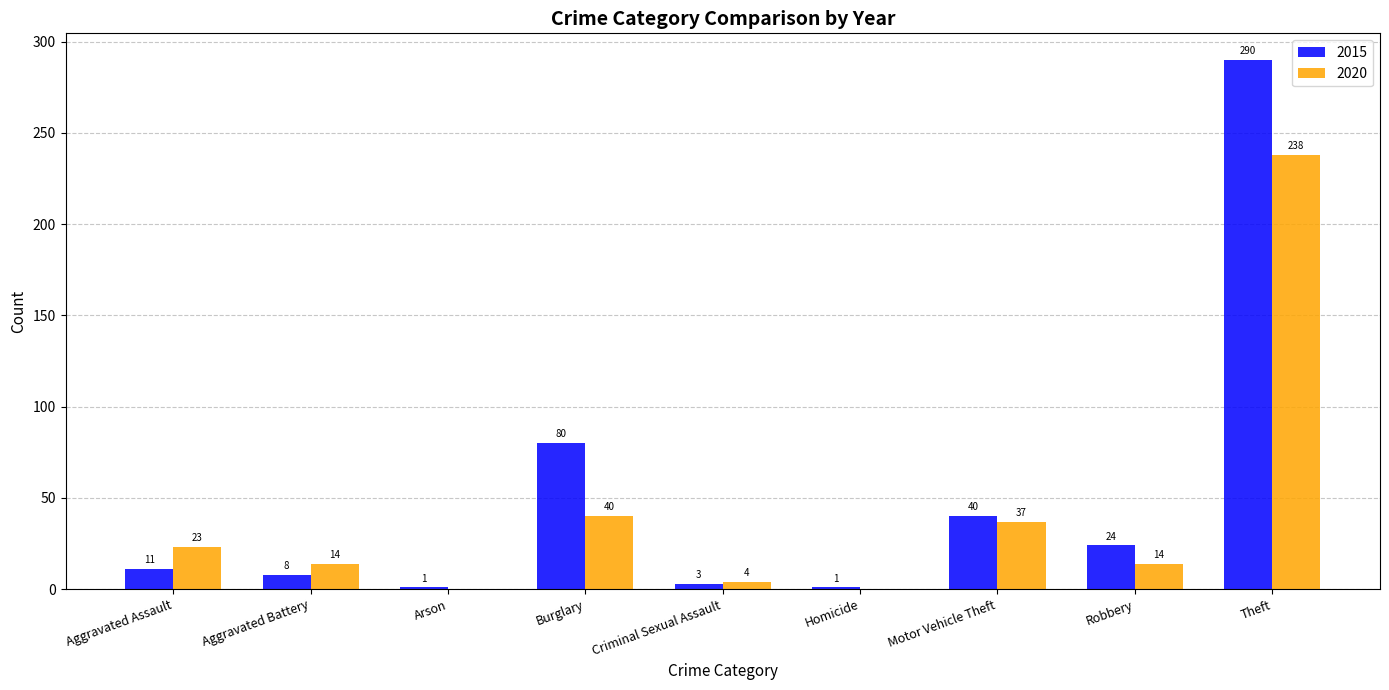

Is it true that 2015 equals 80 at Burglary?

True